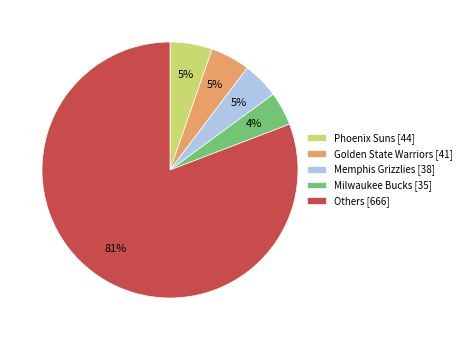

Do Phoenix Suns [44] and Memphis Grizzlies [38] together represent more than half of the pie?

No